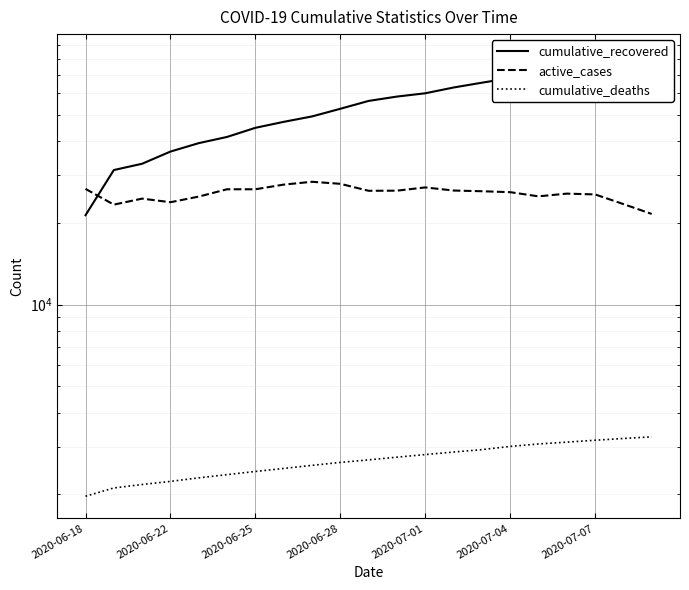

What are all the series names shown in the legend?

cumulative_recovered, active_cases, cumulative_deaths